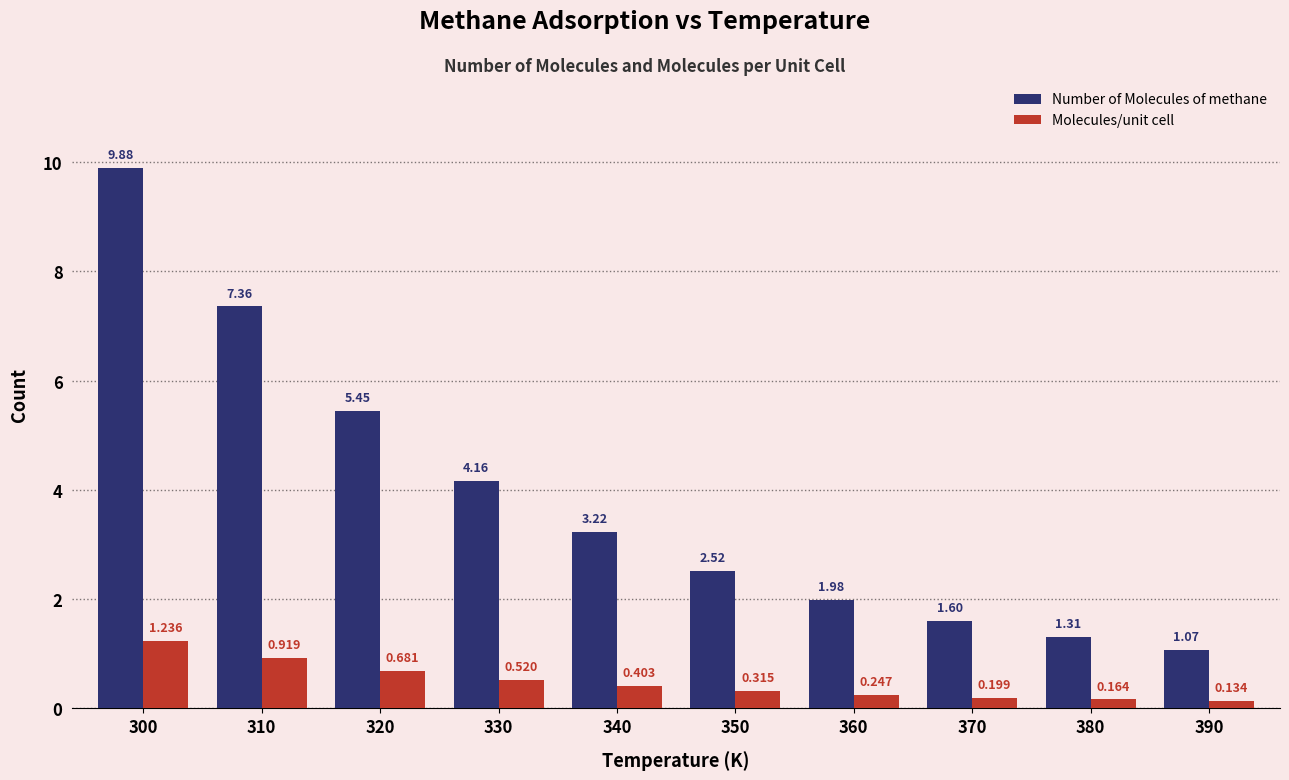

Which series has the largest total across all categories?

Number of Molecules of methane